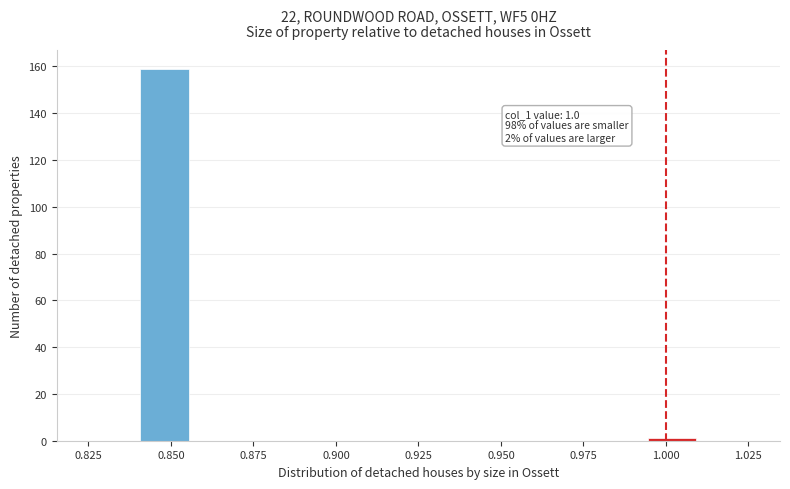

Read against the x-axis, roughly where is the centre of the tallest bar?

0.850